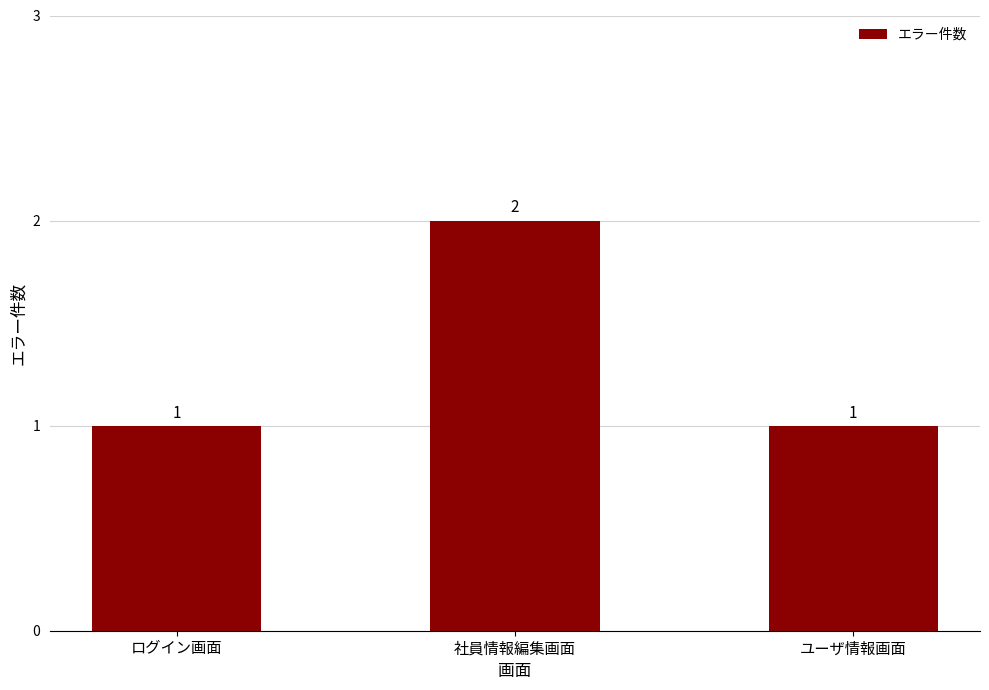

Is it true that the value at 社員情報編集画面 is 1?

False